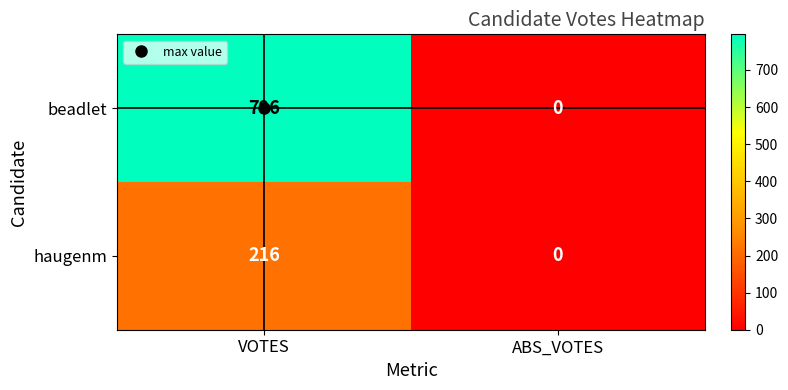

Which series has the widest spread of values?

beadlet